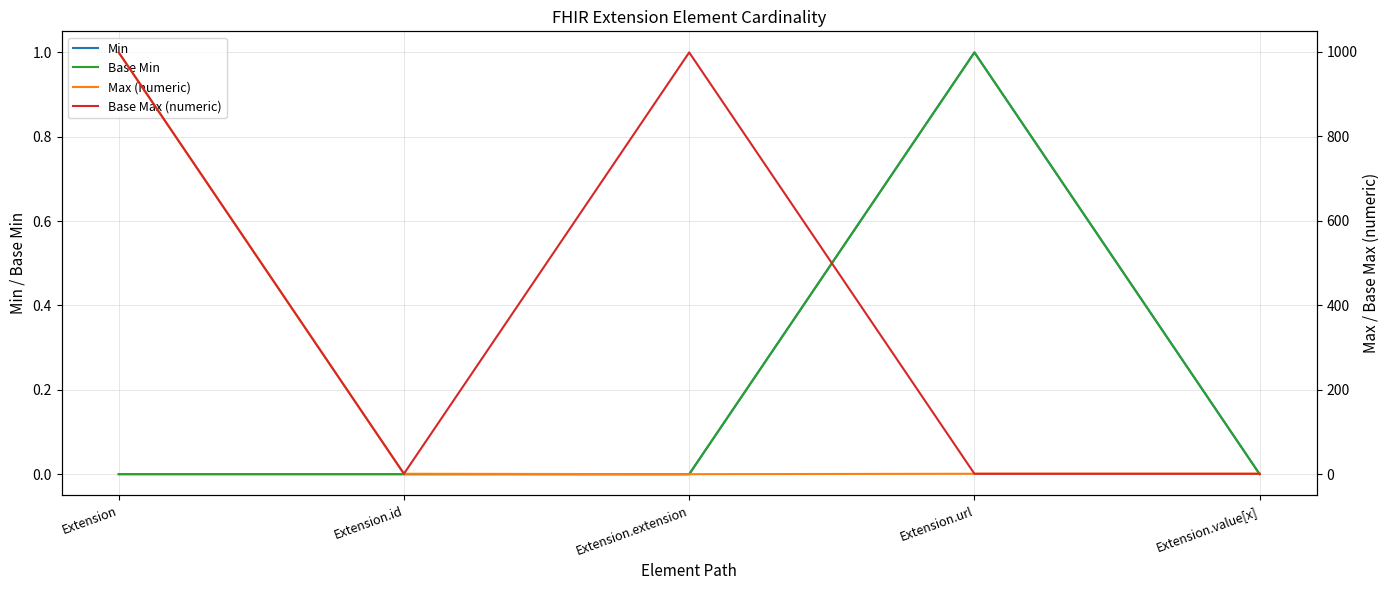

True or false: Base Min has more than 2 points higher than both neighbors.

False